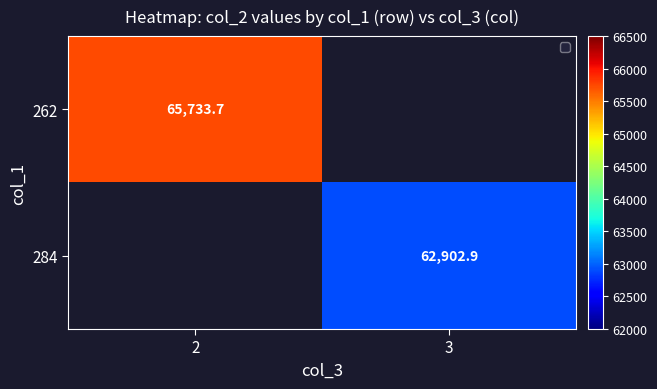

At which label is 262 closest to 65733?

2